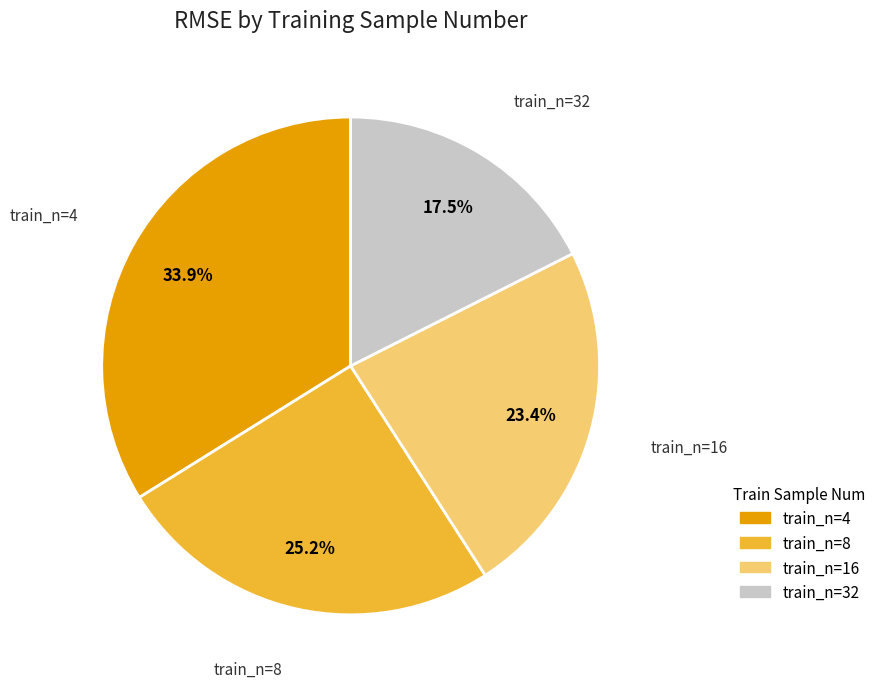

Which slice is the largest?

train_n=4